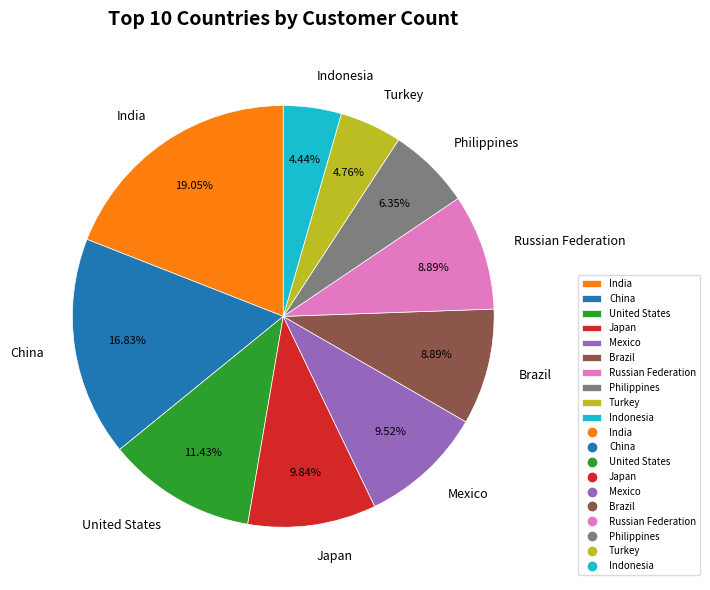

Count the number of slices in the pie.

10